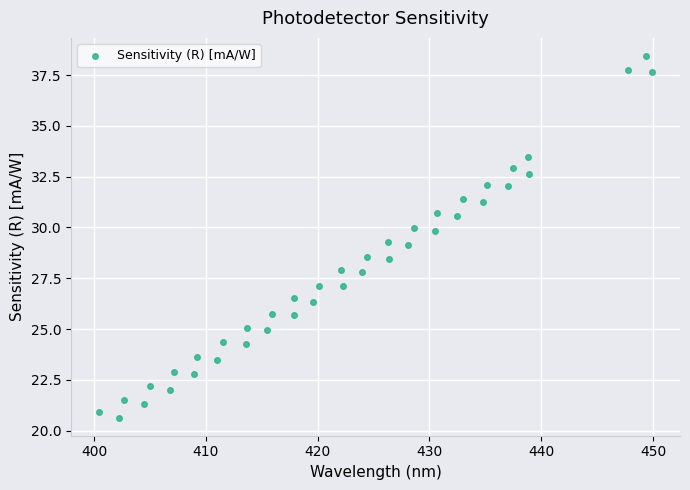

What is the range of Y values (max minus min)?

17.8